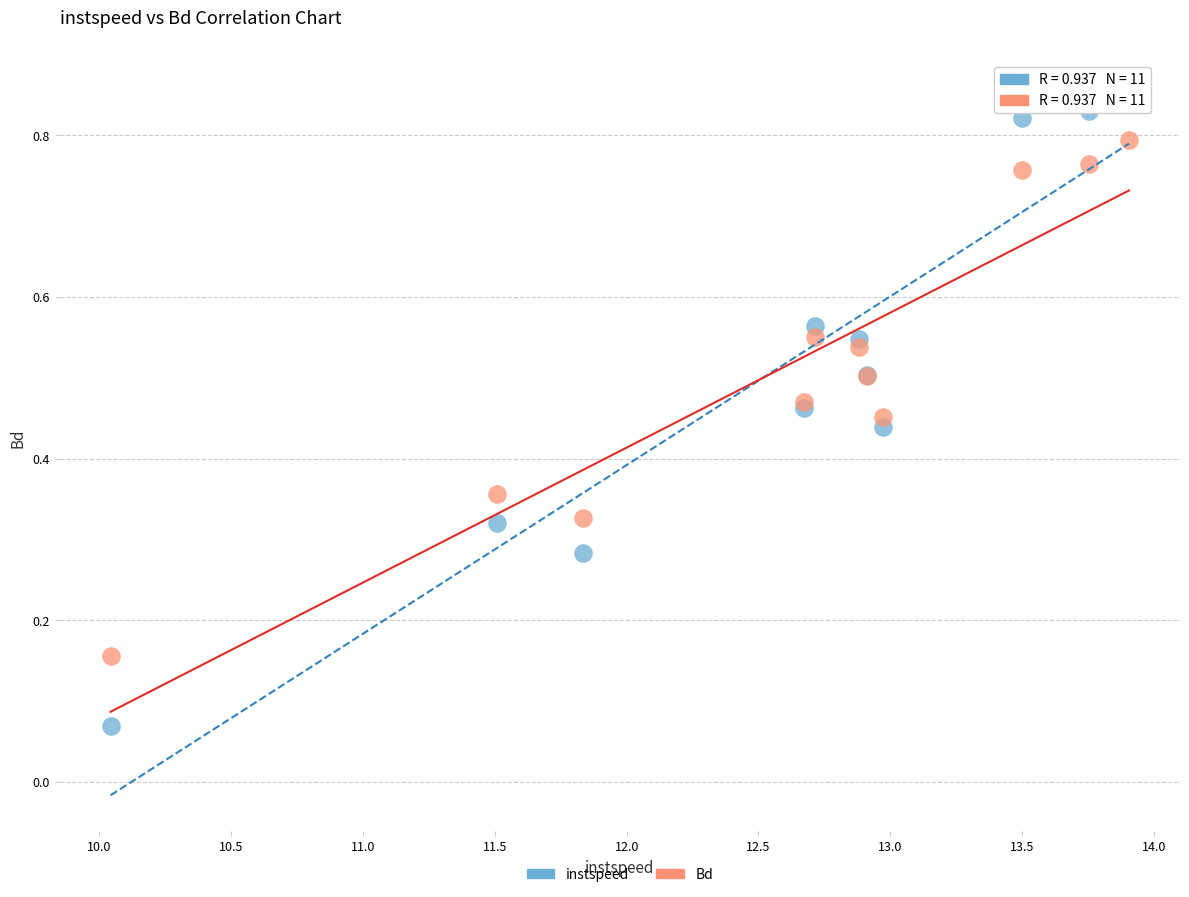

Which series reaches the maximum Y coordinate?

instspeed